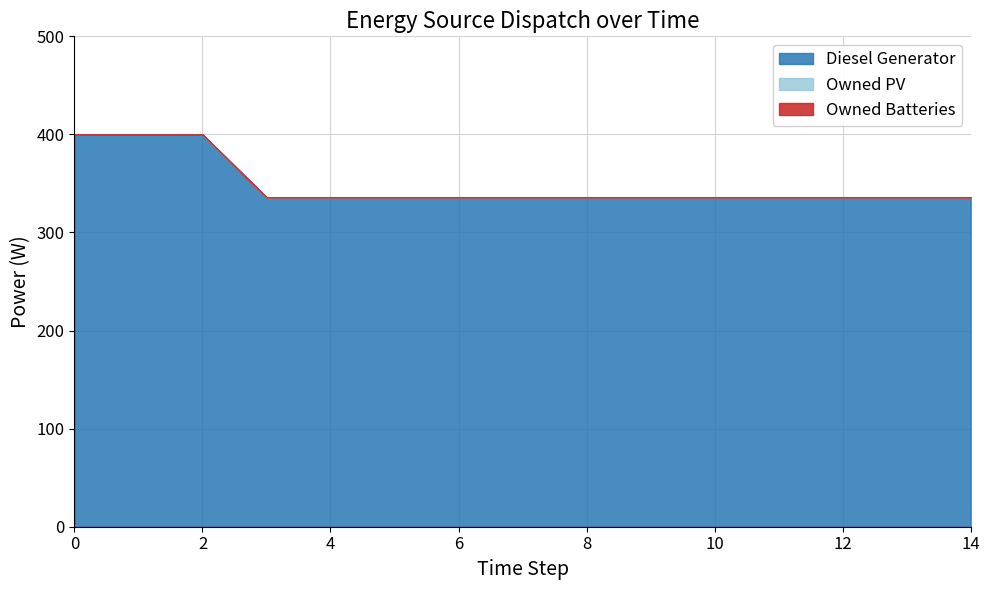

Does the chart display data point markers on the line(s)?

No